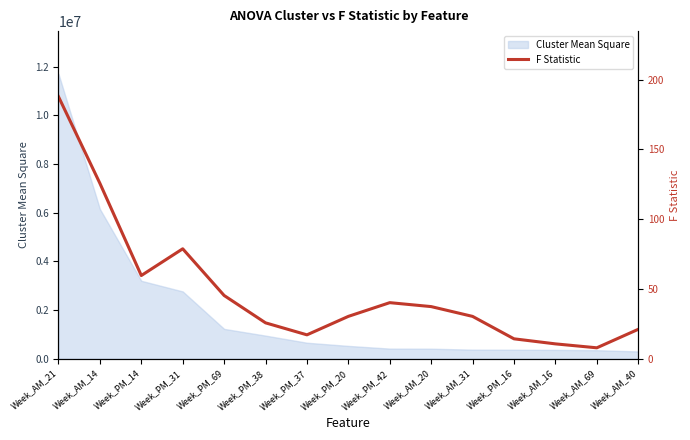

Which category has the highest value across all series?

Week_AM_21